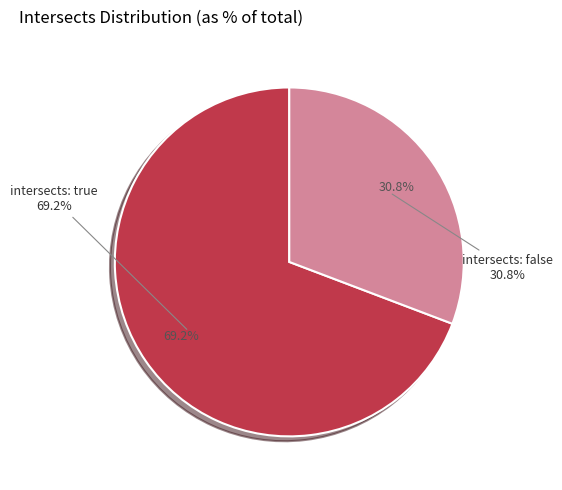

Which slice is the largest?

true